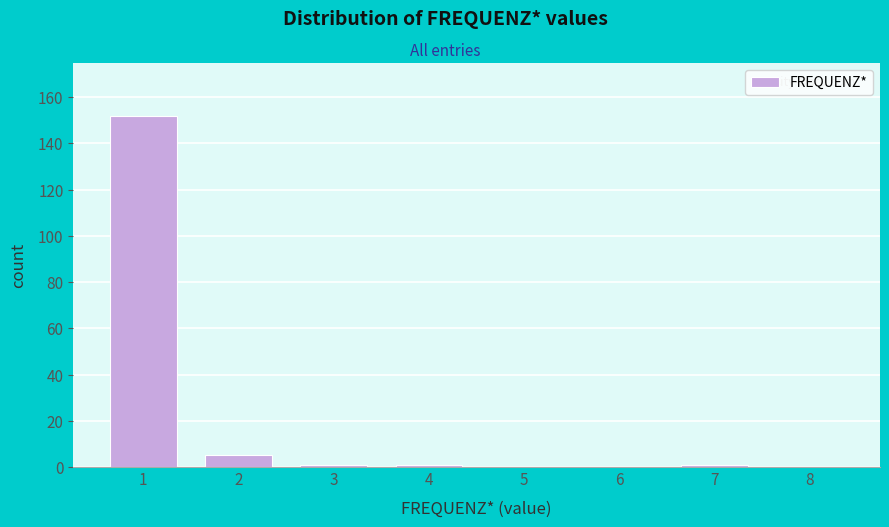

Reading left to right, list all the values displayed in this chart.

1=152	2=5	3=1	4=1	5=0	6=0	7=1	8=0